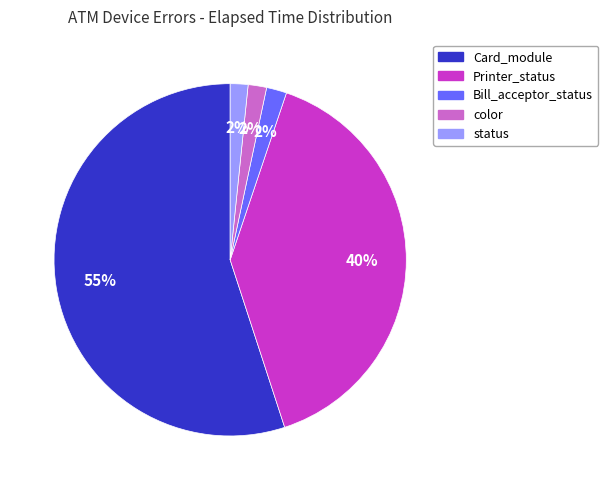

Do Bill_acceptor_status and status together represent more than half of the pie?

No